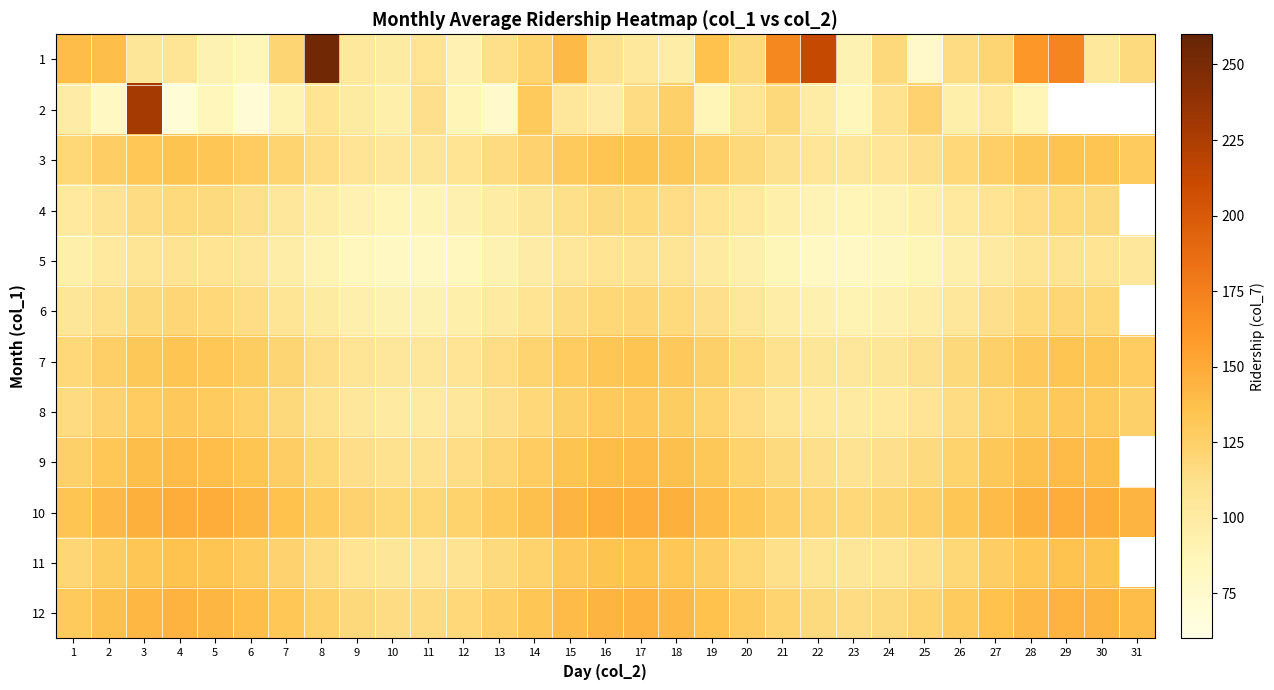

Is it true that 1 equals 378.6 at 22?

False